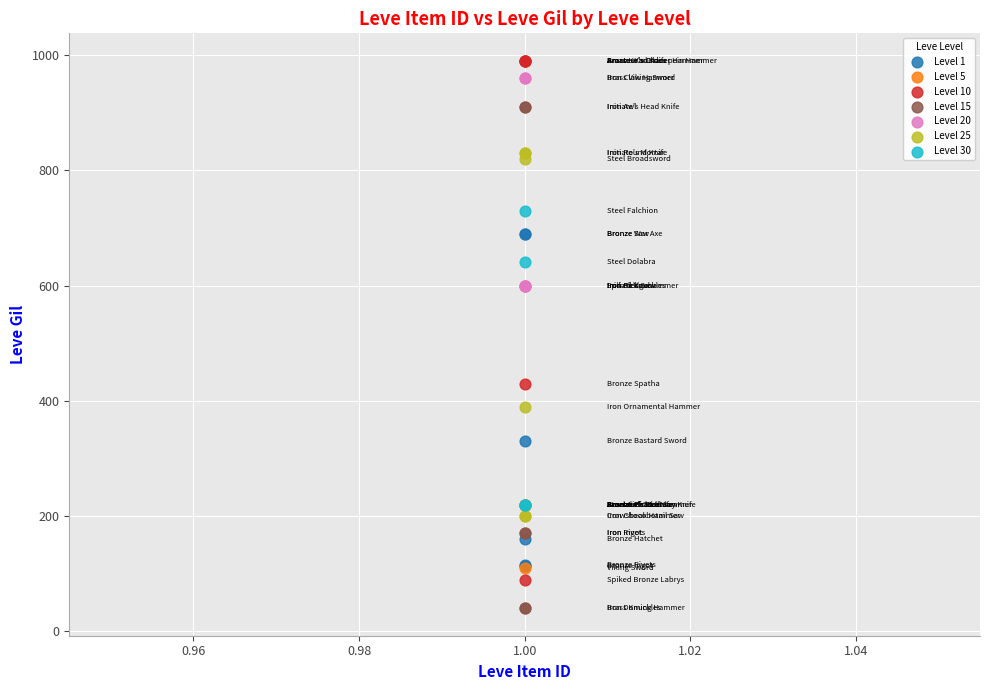

Which series reaches the maximum Y coordinate?

Level 10